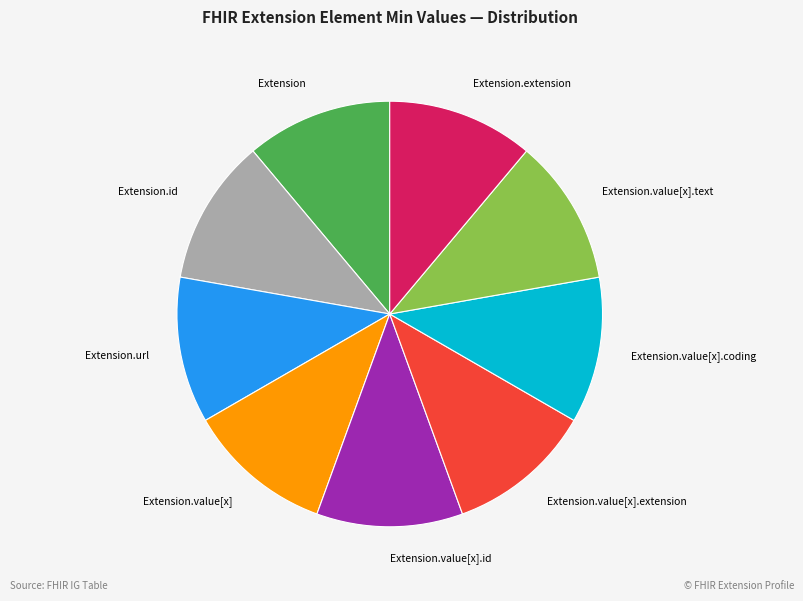

Is it true that Extension.url is 11% of the pie?

True